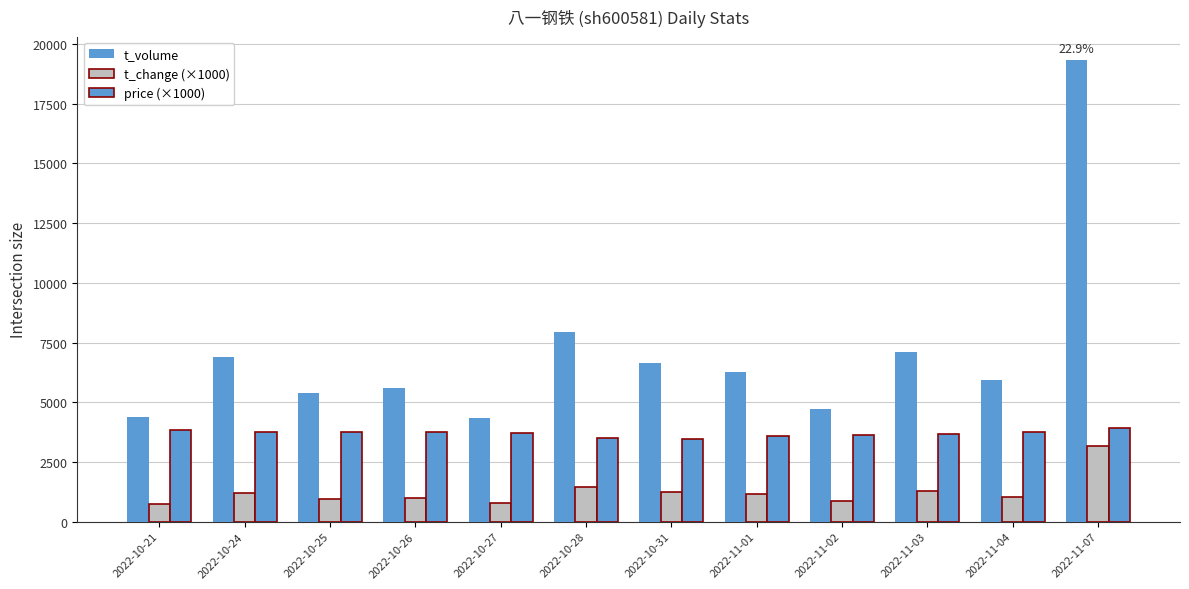

What is the value of the t_change (×1000) bar at the 9th from the left?

850